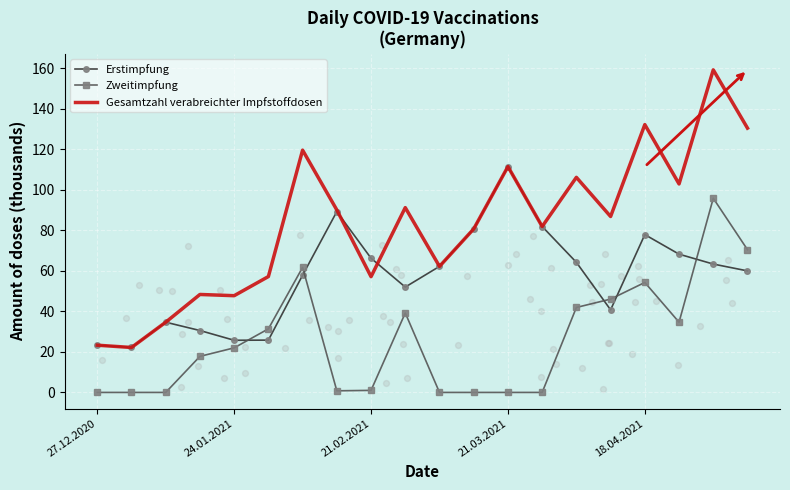

At how many categories does at least one series exceed 115?

4